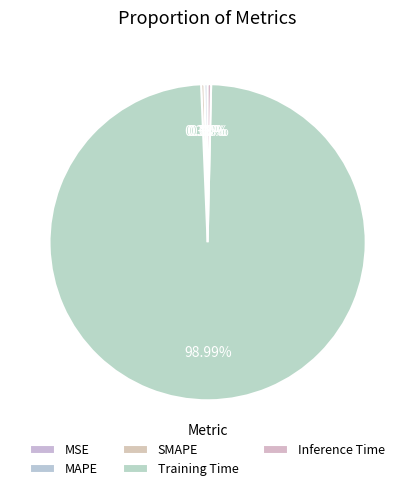

Rank the categories by value from highest to lowest.

Training Time, Inference Time, MAPE, SMAPE, MSE